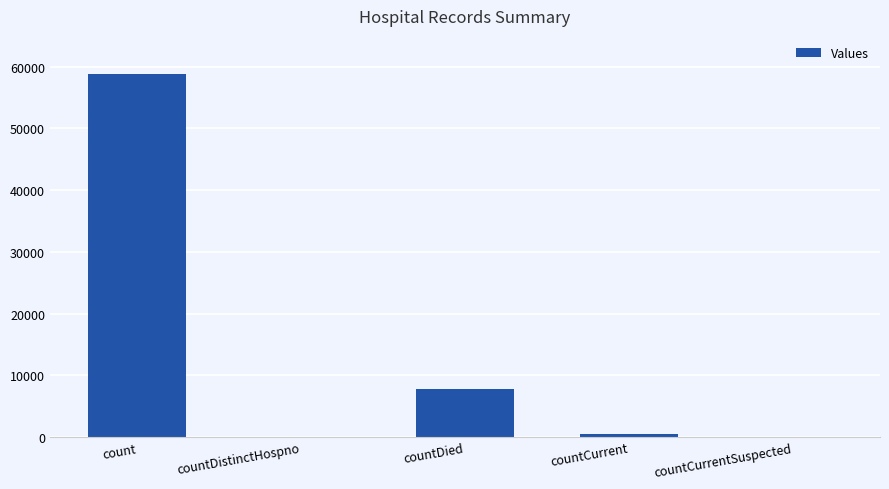

What is the change in value from countDistinctHospno to countDied?

+7826